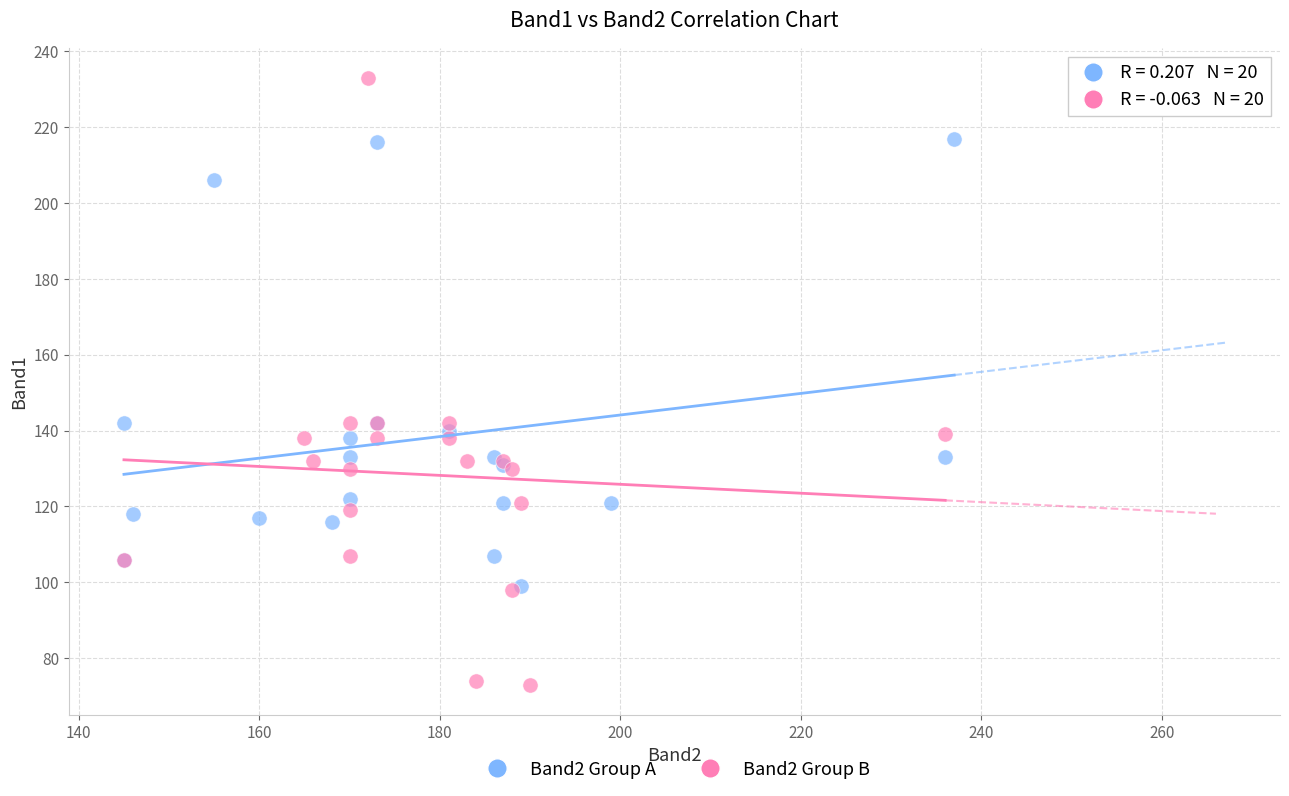

Which series contains the lowest Y value?

Band2 Group B